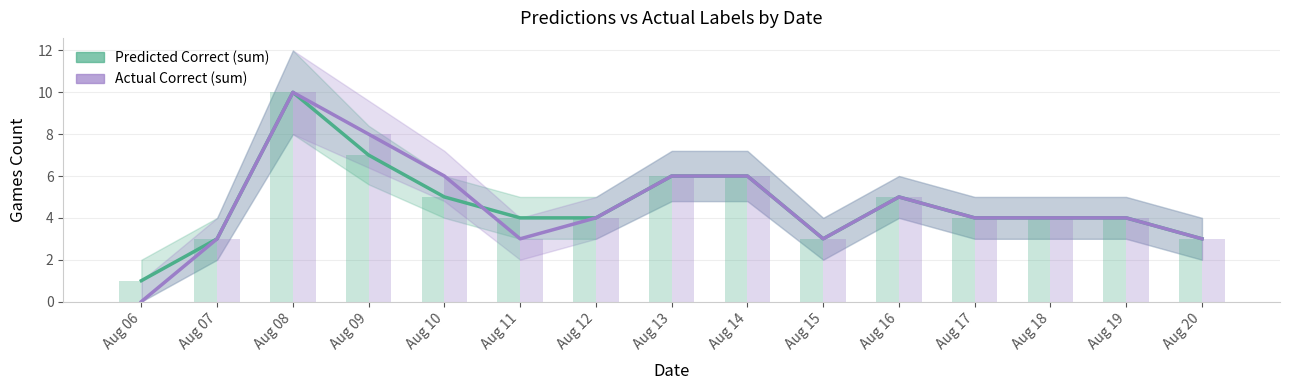

What is the difference between the second highest and second lowest values in the Actual Correct (sum) series?

5